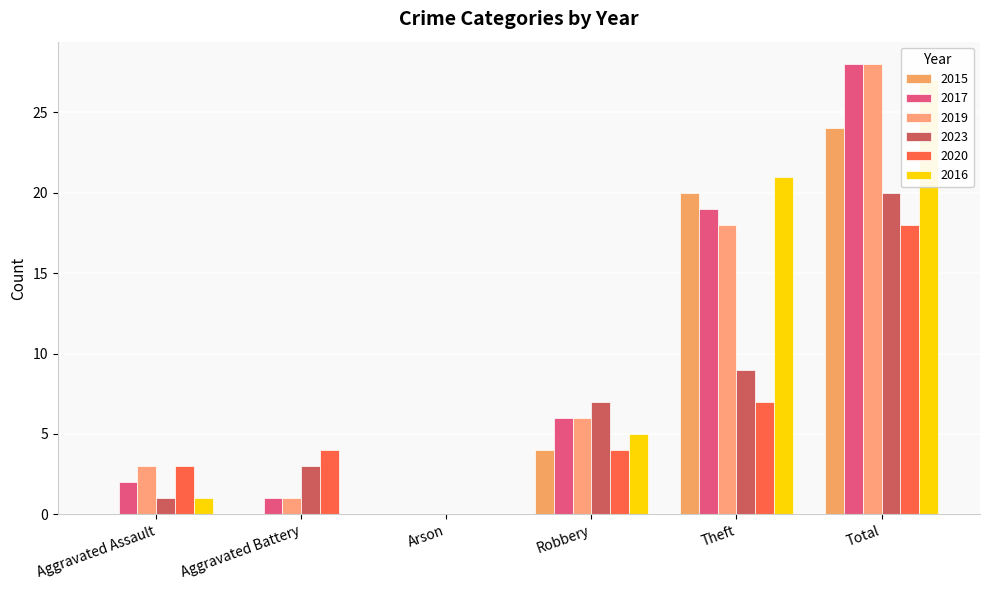

Which label corresponds to the largest value in the chart?

Total